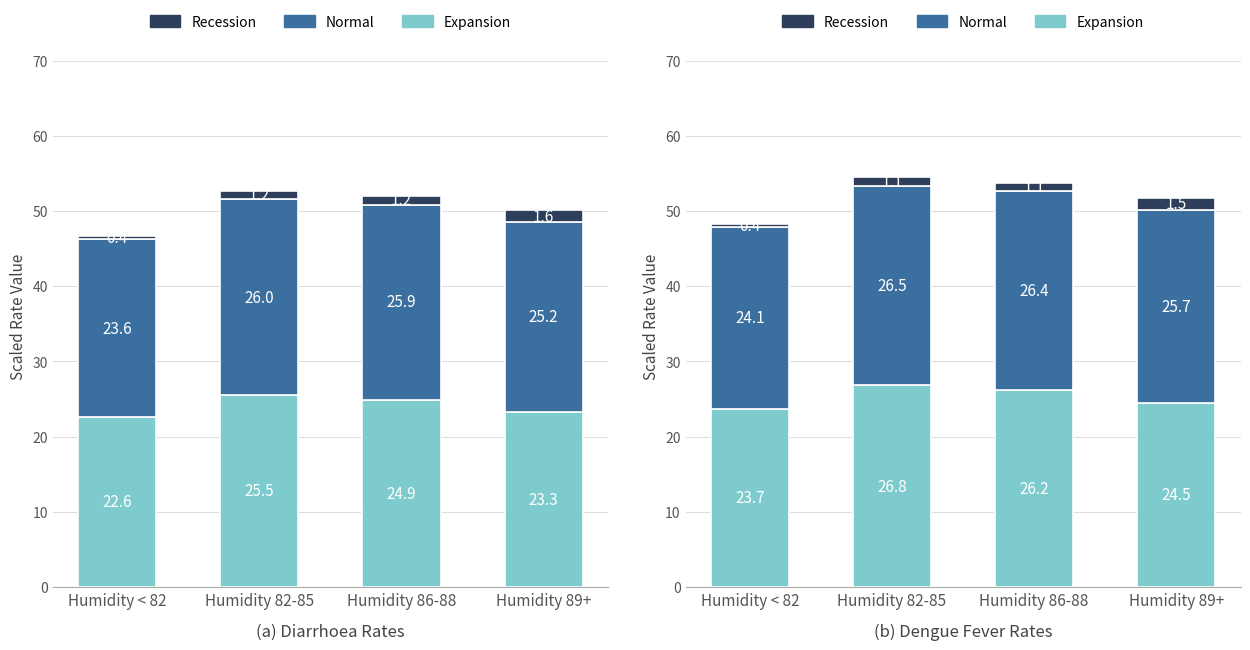

The value of Normal at Humidity < 82 is 24.1. True or false?

True